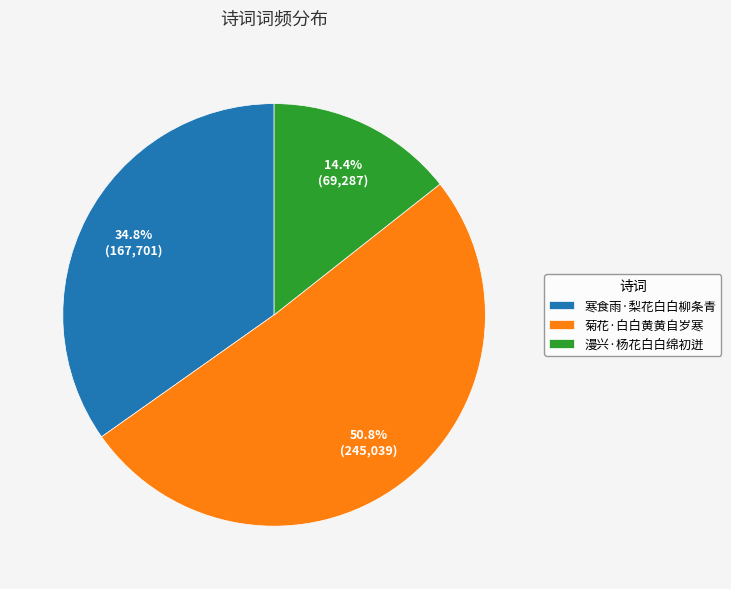

To the nearest percent, what is the difference between the largest and smallest slice percentages?

36%